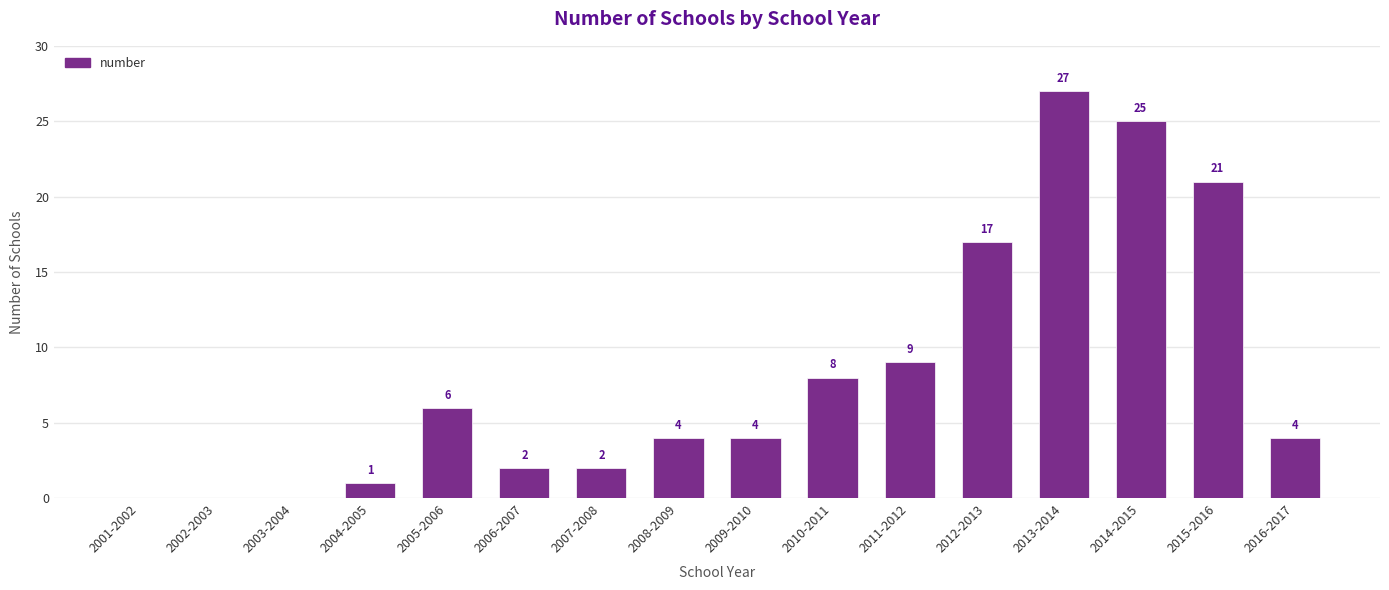

Is it true that the value at 2008-2009 is 1?

False